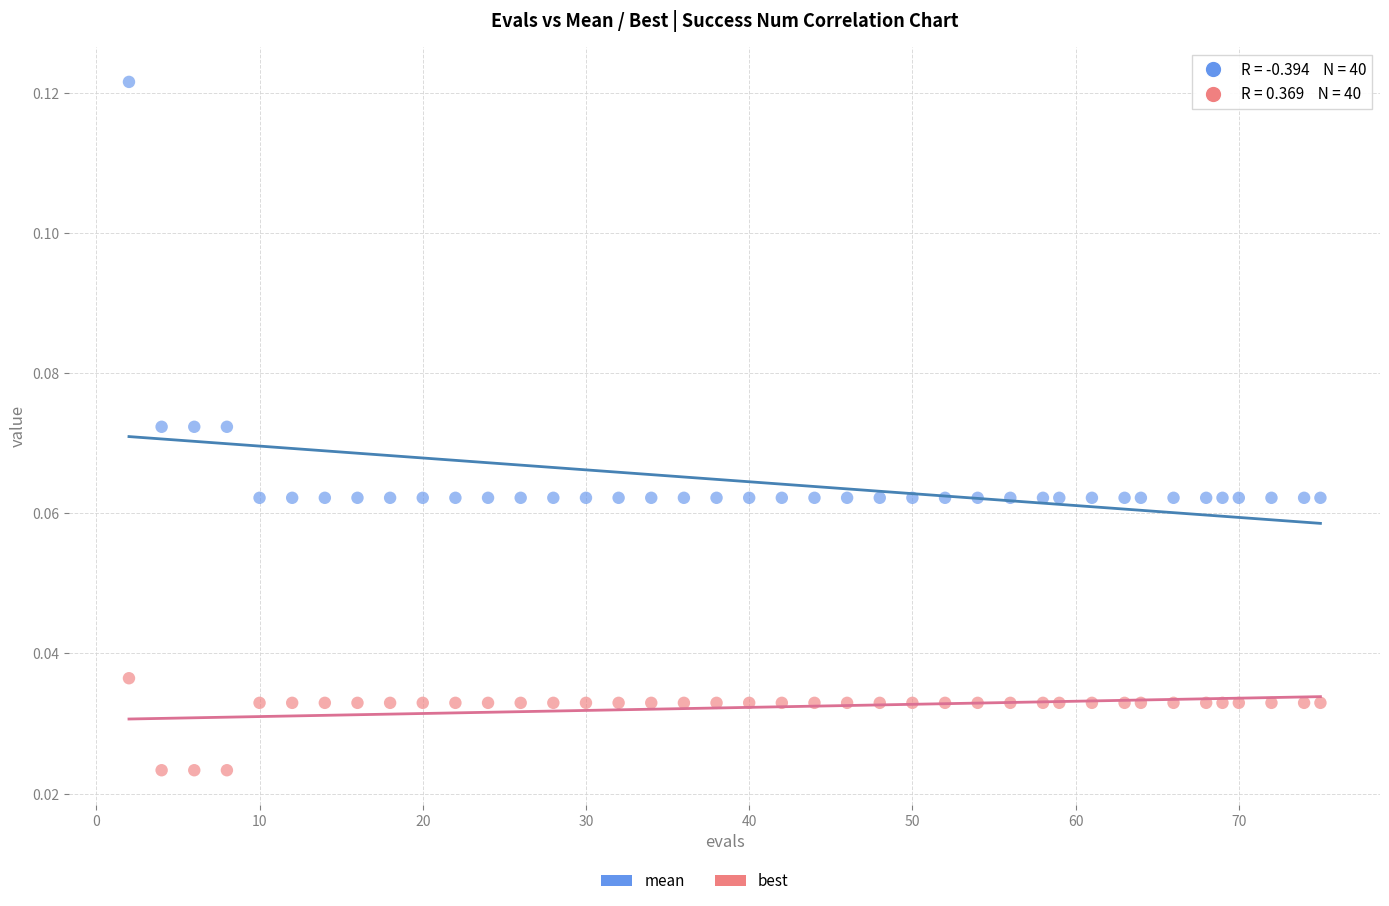

Across all data points, what is the range of X values (max minus min)?

73.0